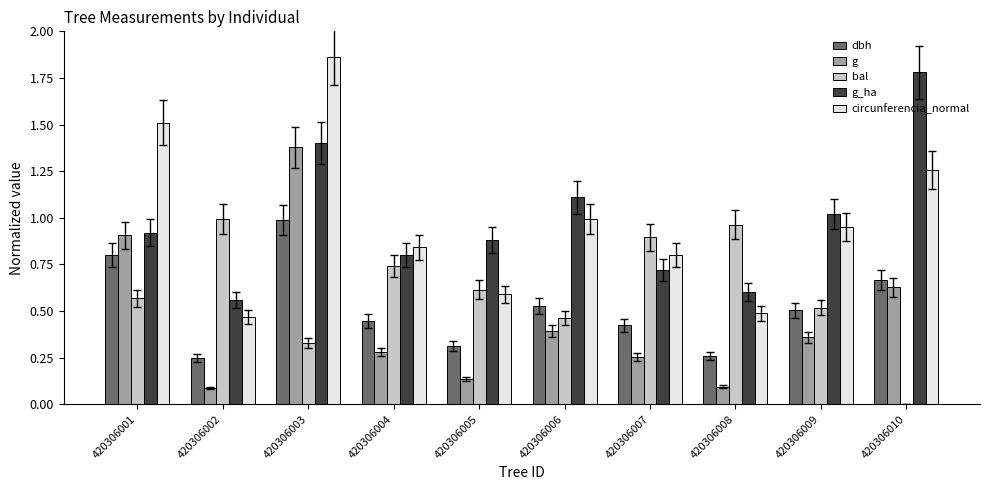

What is the total value across all series at 420306006?

3.5